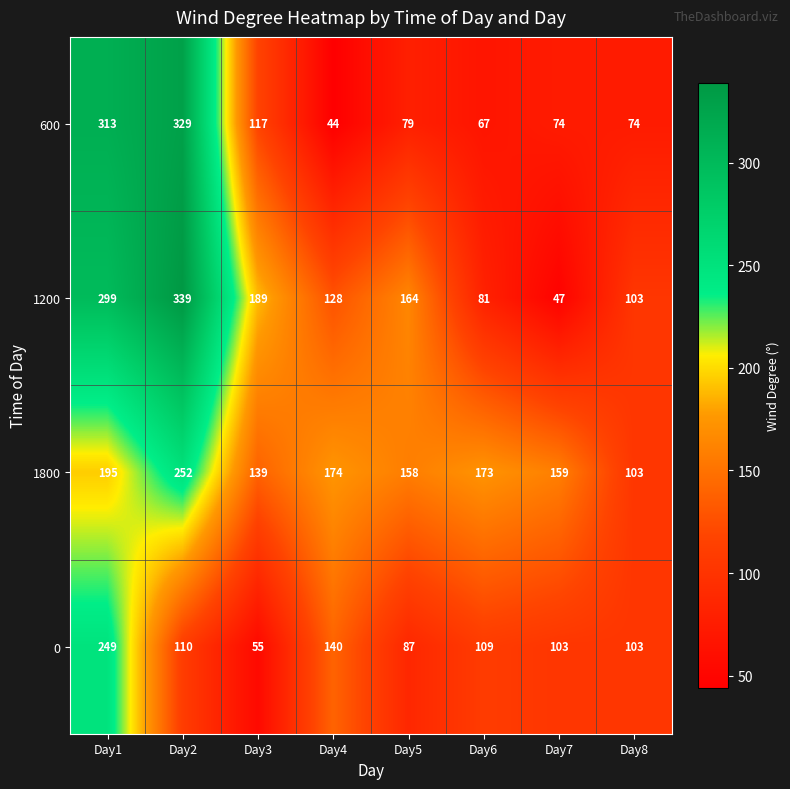

What is the maximum value shown in the chart?

339